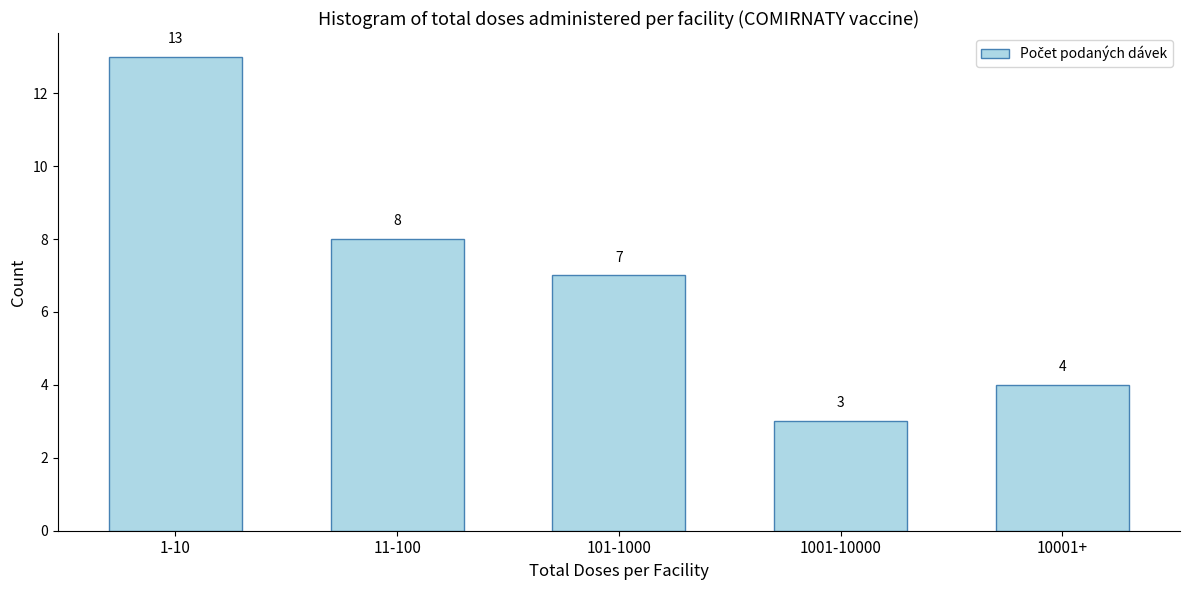

Reading left to right, list all the values displayed in this chart.

13	8	7	3	4